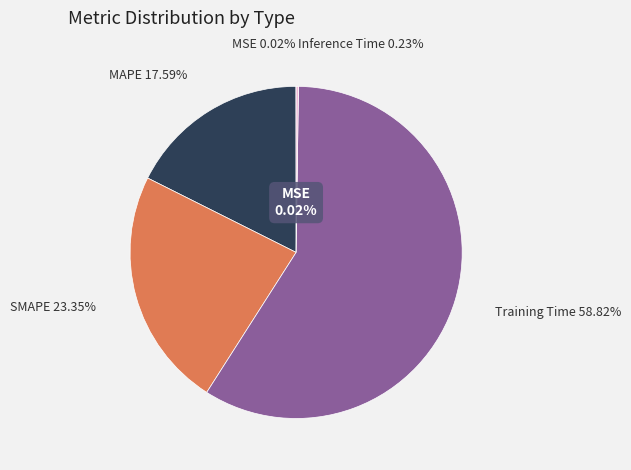

What percentage is the SMAPE slice, to the nearest percent?

23%